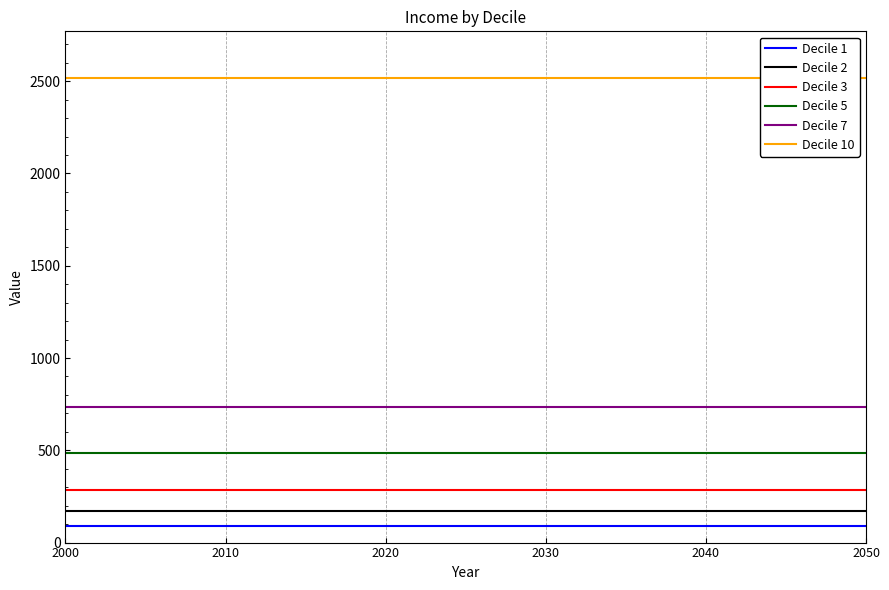

What is the total value across all series at 2000?

4278.3